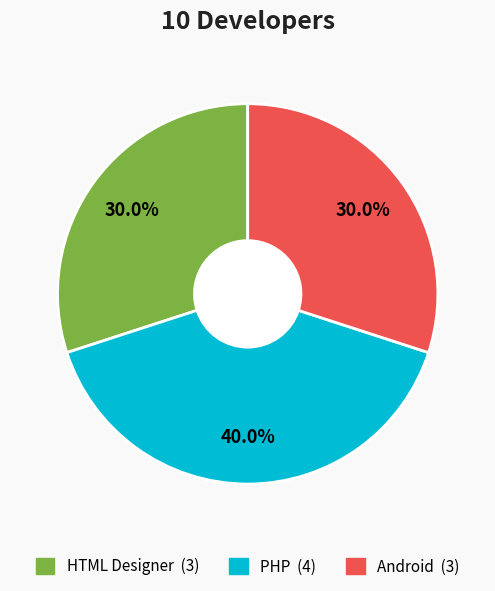

To the nearest percent, what percentage of the pie is PHP?

40%